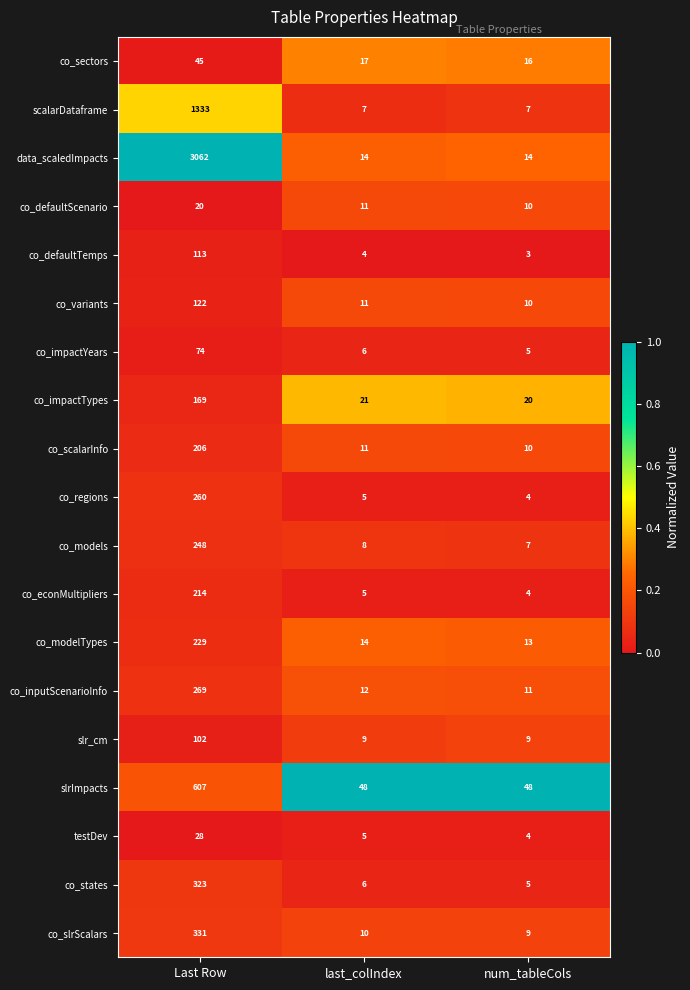

What is the spread (max minus min) of values at num_tableCols?

45